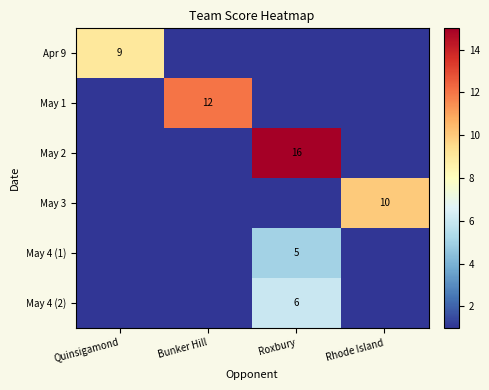

What is the total value across all series at Bunker Hill?

12